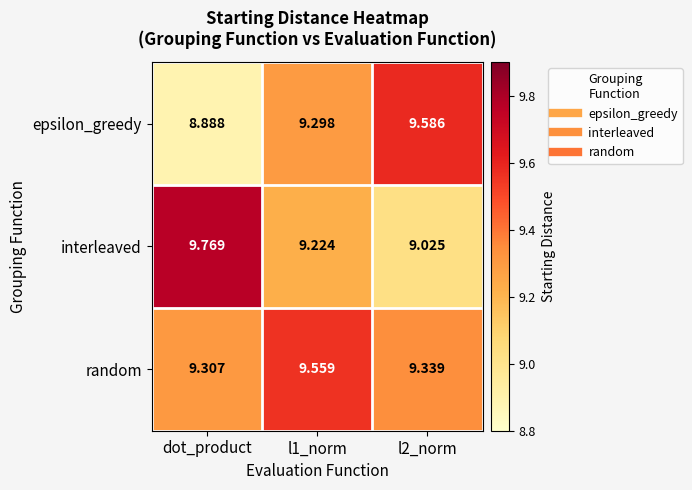

Which label corresponds to the smallest value in the chart?

dot_product